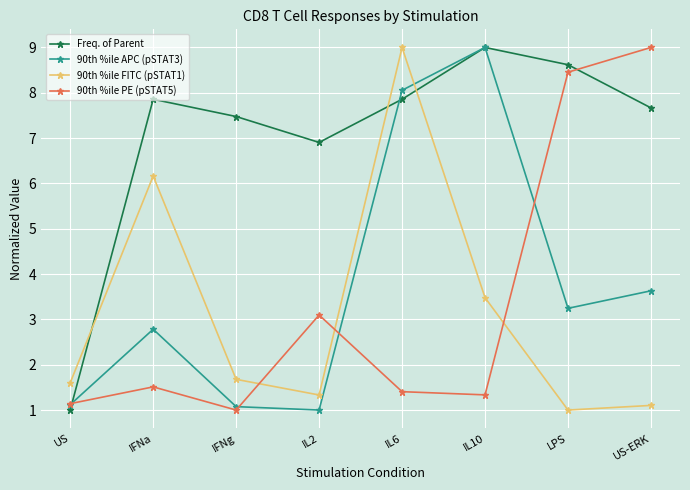

What is the minimum value shown in the chart?

1.0